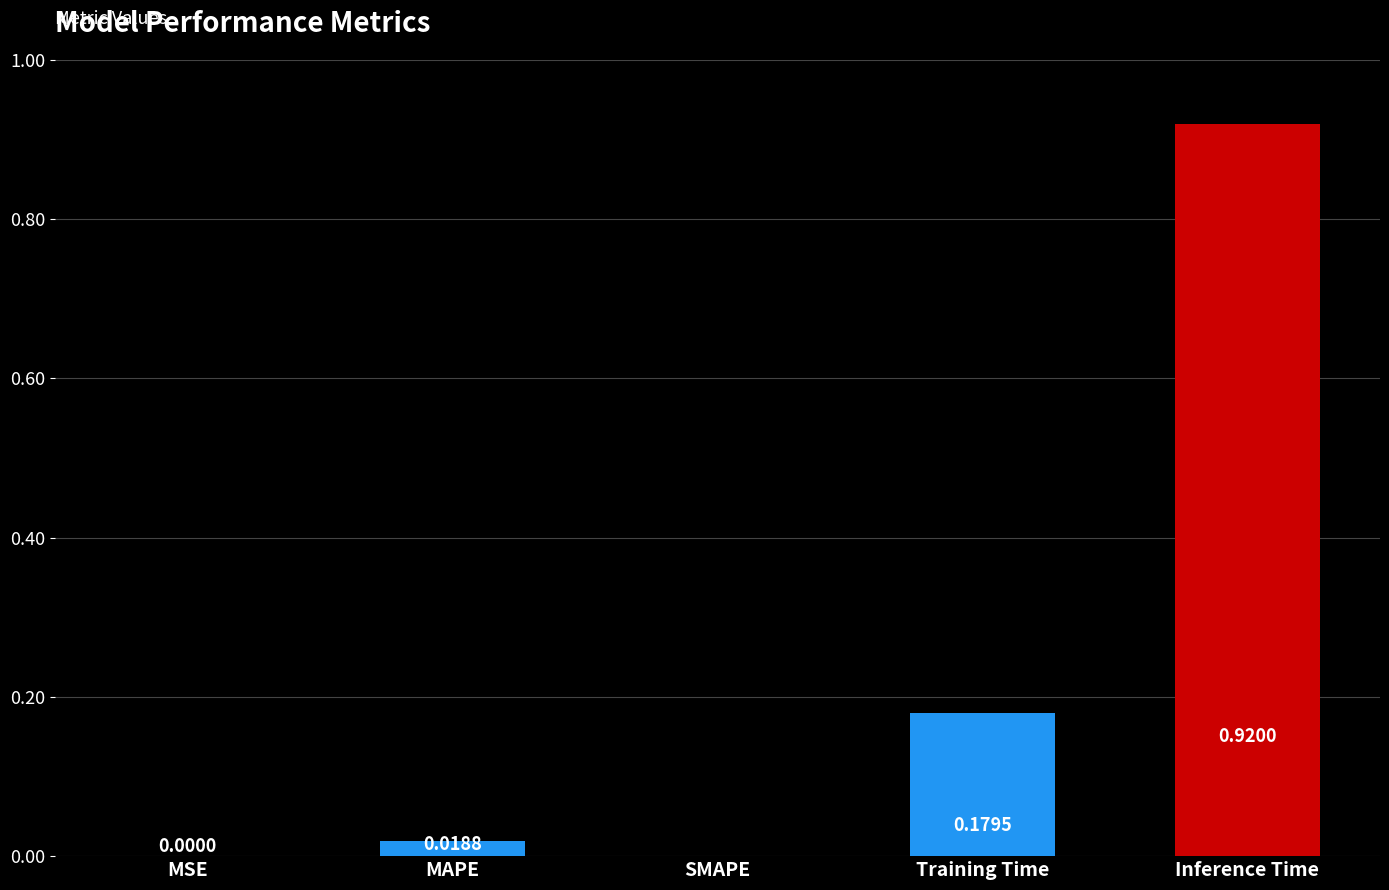

What is the sum of all values?

1.1